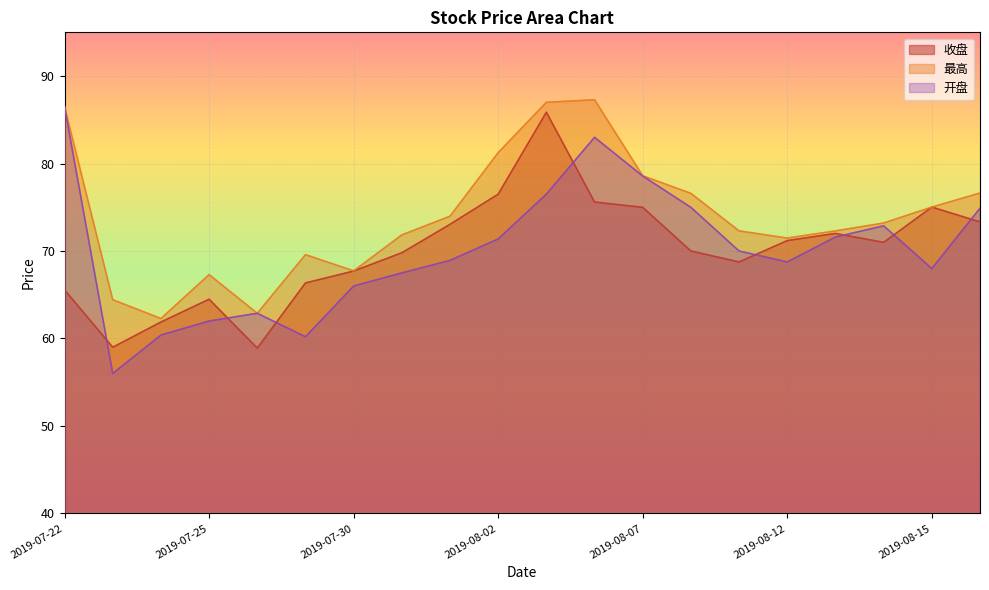

How many data points in 收盘 are above 70?

10